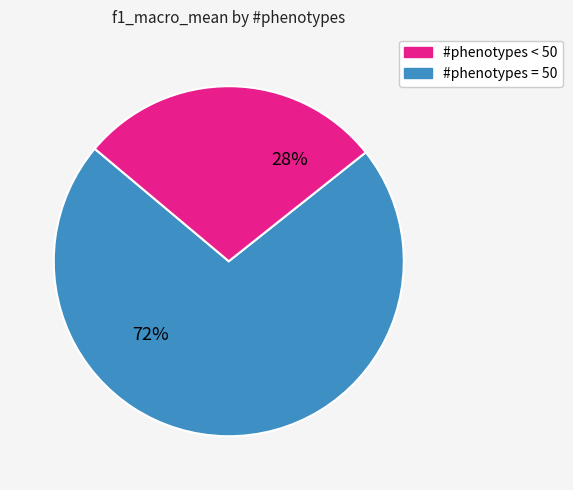

To the nearest percent, what is the difference between the largest and smallest slice percentages?

44%